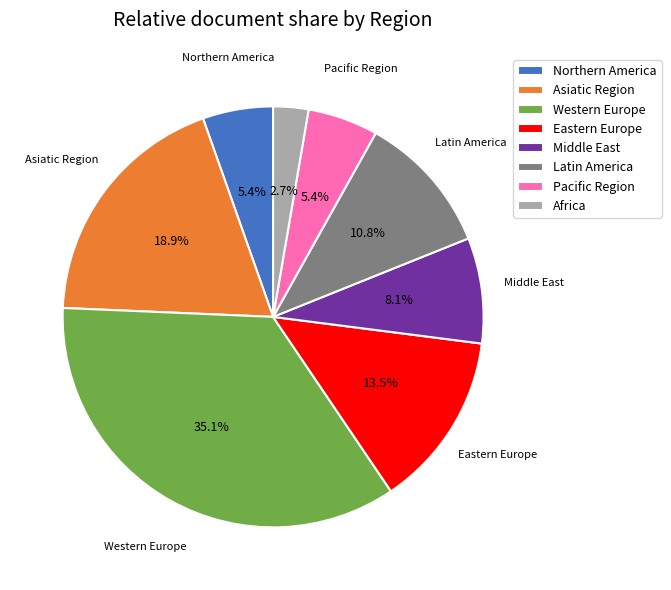

To the nearest percent, what is the average slice percentage?

12%